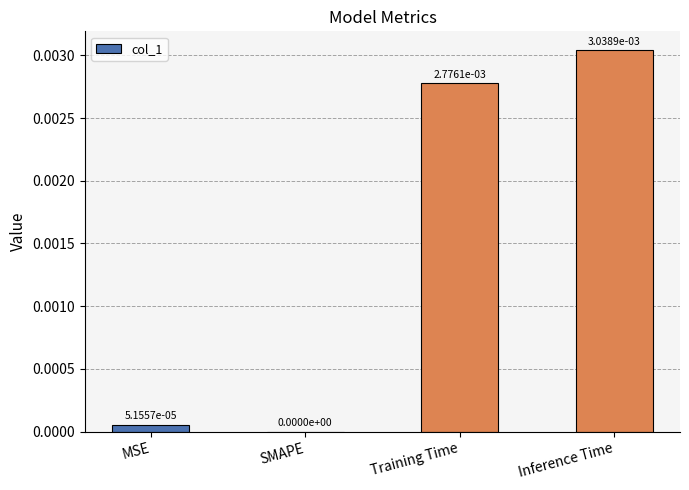

How many data points are above 0?

3